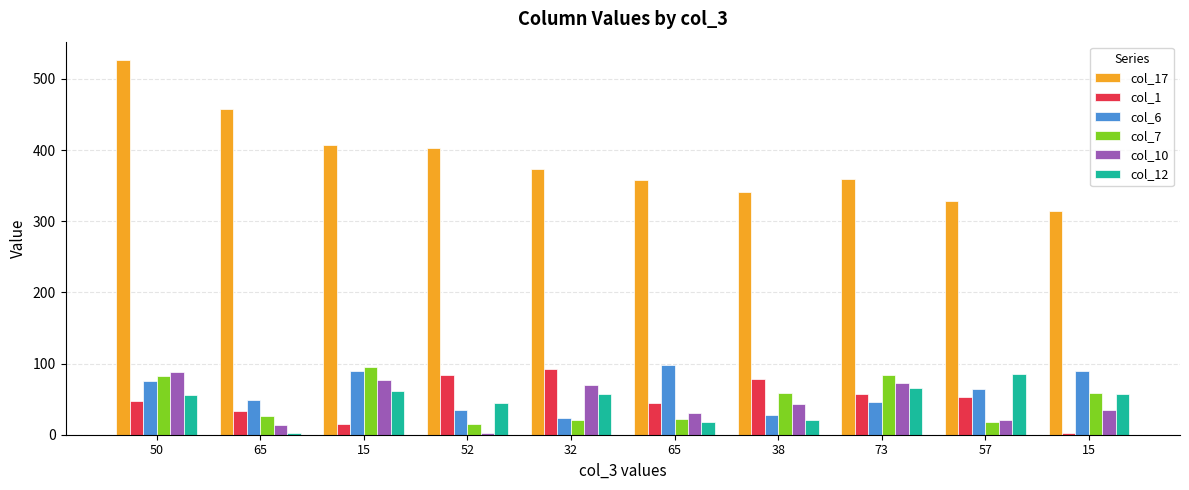

What is the average value of the col_7 series?

48